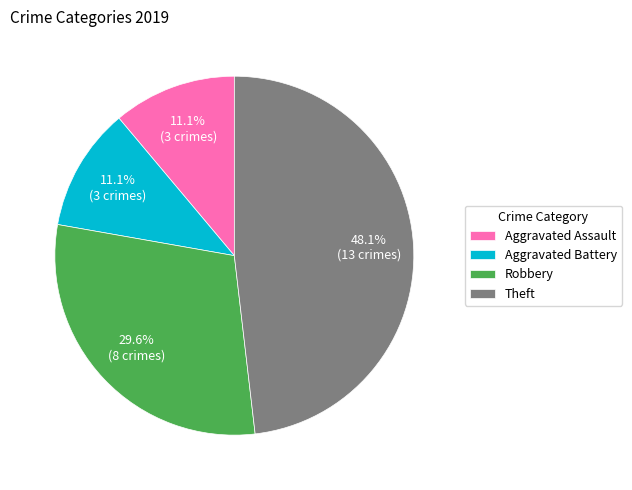

To the nearest percent, what is the combined percentage of Theft and Robbery?

78%